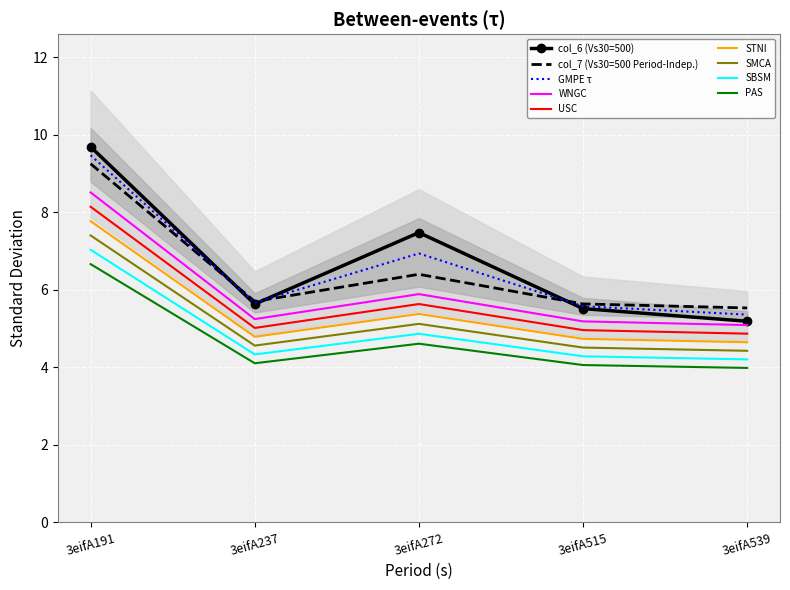

What is the value of the col_7 point at the 4th from the left?

5.6